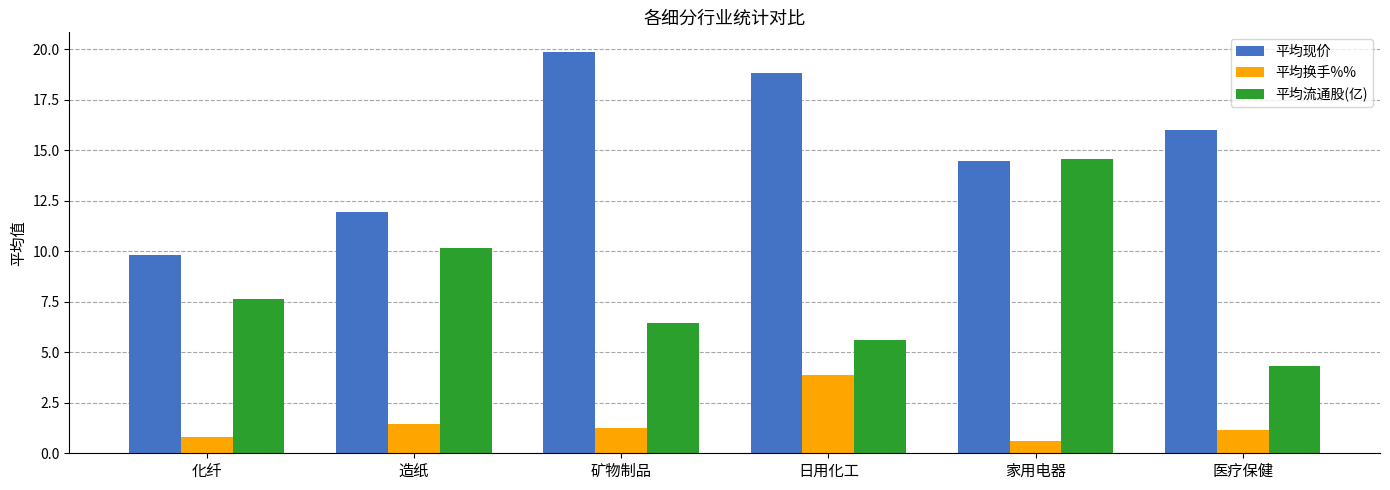

Is the value of 平均换手%% at 矿物制品 greater than the value of 平均现价 at 造纸?

No